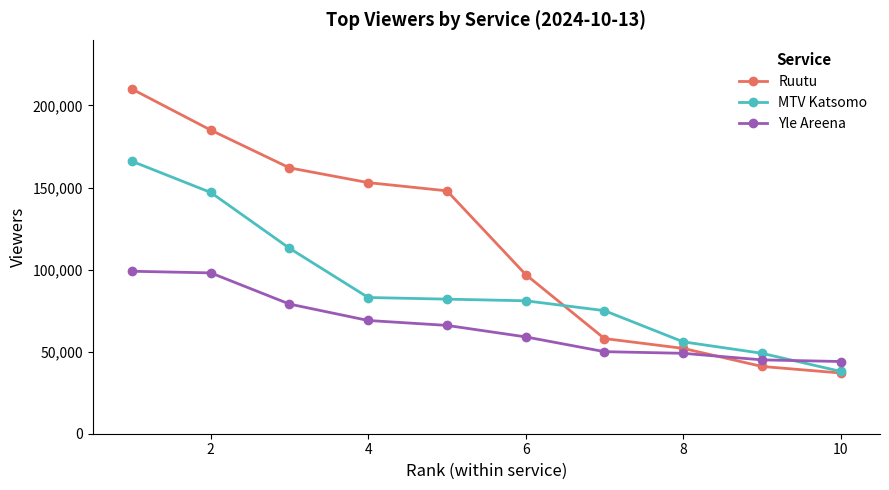

Reading left to right, list all the values displayed in this chart.

Ruutu: 210000	185000	162000	153000	148000	97000	58000	52000	41000	37000
MTV Katsomo: 166000	147000	113000	83000	82000	81000	75000	56000	49000	38000
Yle Areena: 99000	98000	79000	69000	66000	59000	50000	49000	45000	44000